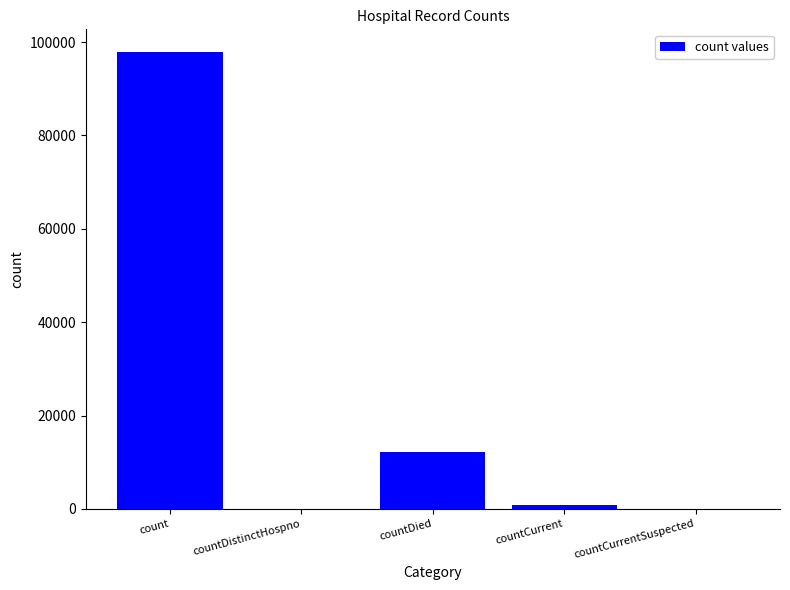

What is the change in value from countDistinctHospno to countCurrent?

+816